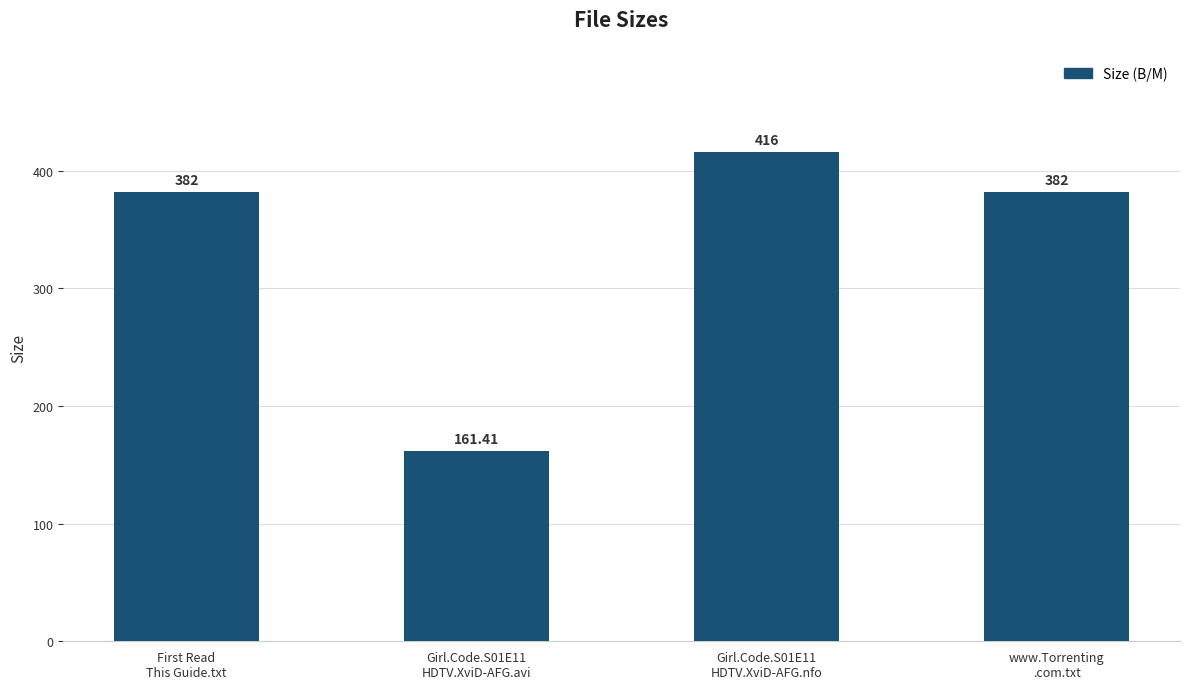

Reading left to right, extract all data points from this chart.

382.0	161.4	416.0	382.0